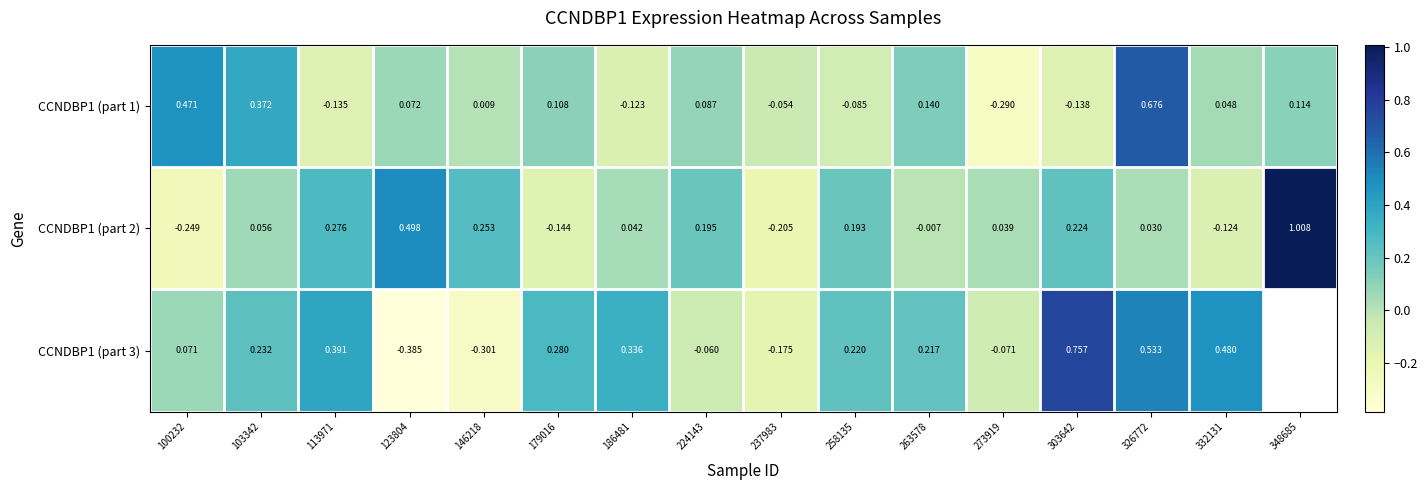

Is the value of CCNDBP1 (part 3) at 100232 greater than the value of CCNDBP1 (part 1) at 186481?

Yes